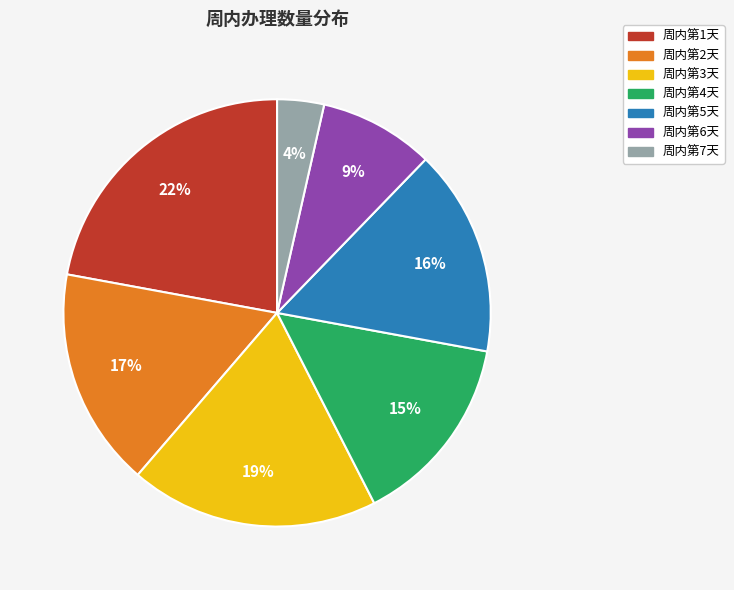

How many segments does this pie chart have?

7